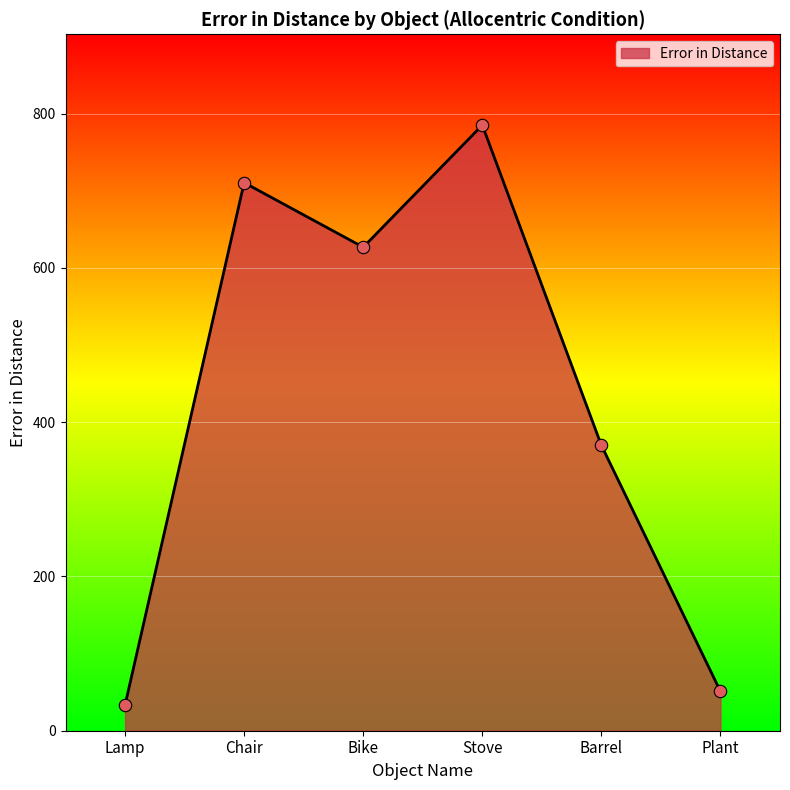

What is the ratio of the value at Bike to the value at Barrel?

1.7